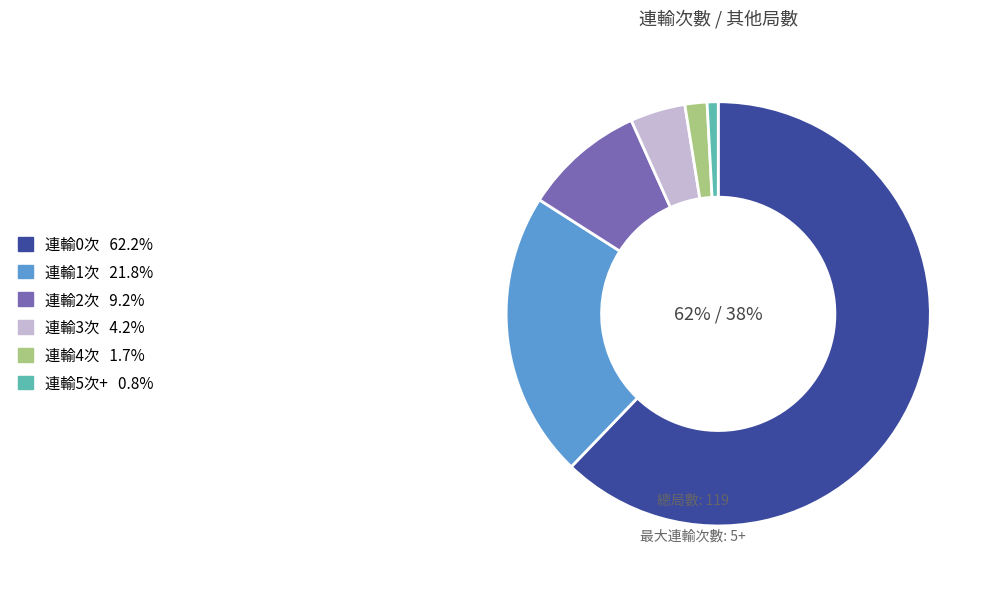

To the nearest percent, what is the difference between the largest and smallest slice percentages?

61%